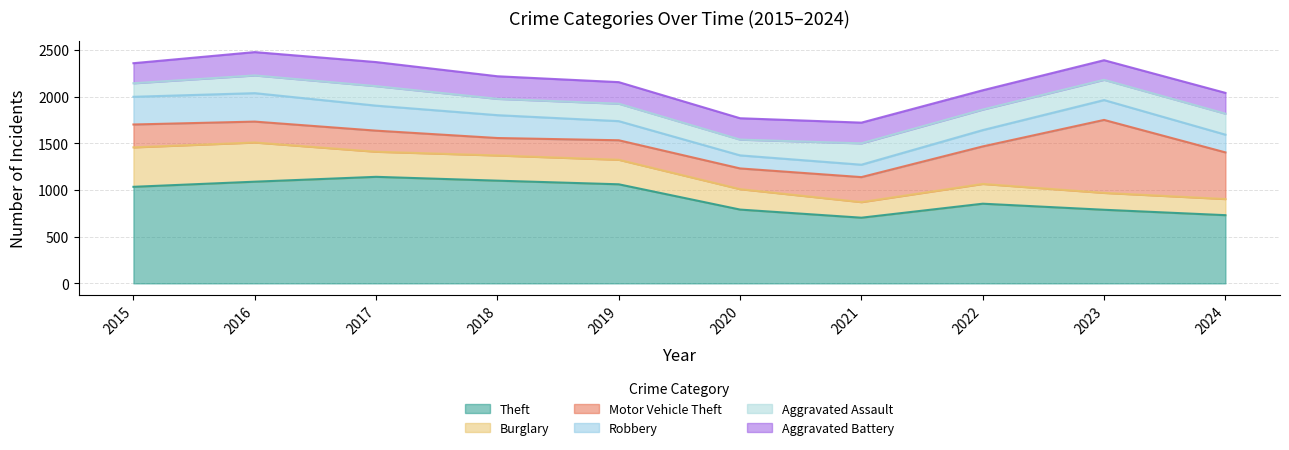

How many data points does each series have?

10